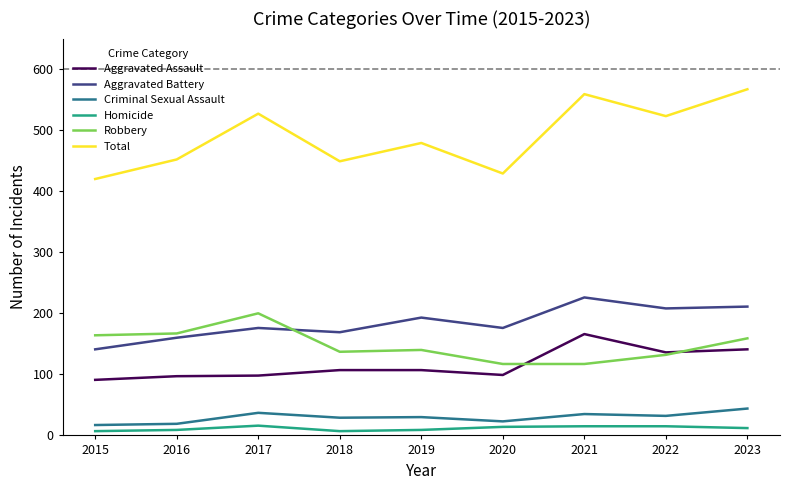

Is it true that Total equals 165 at 2018?

False